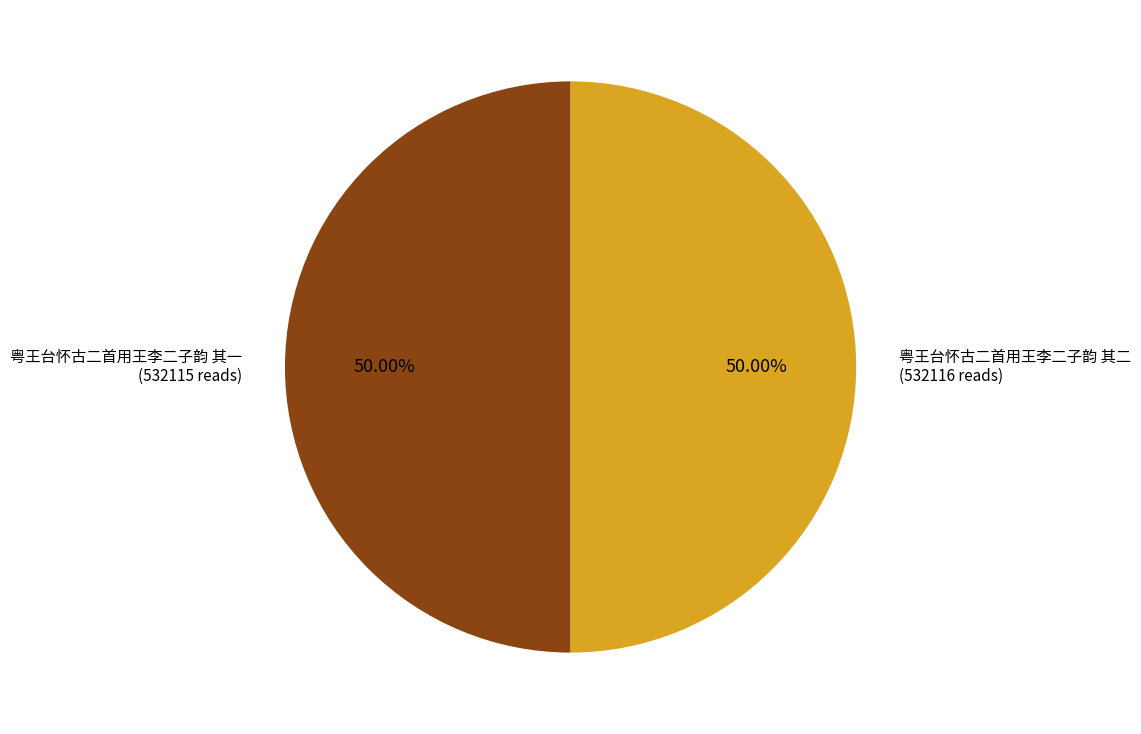

Is the sum of 粤王台怀古二首用王李二子韵 其二 and 粤王台怀古二首用王李二子韵 其一 greater than half?

Yes